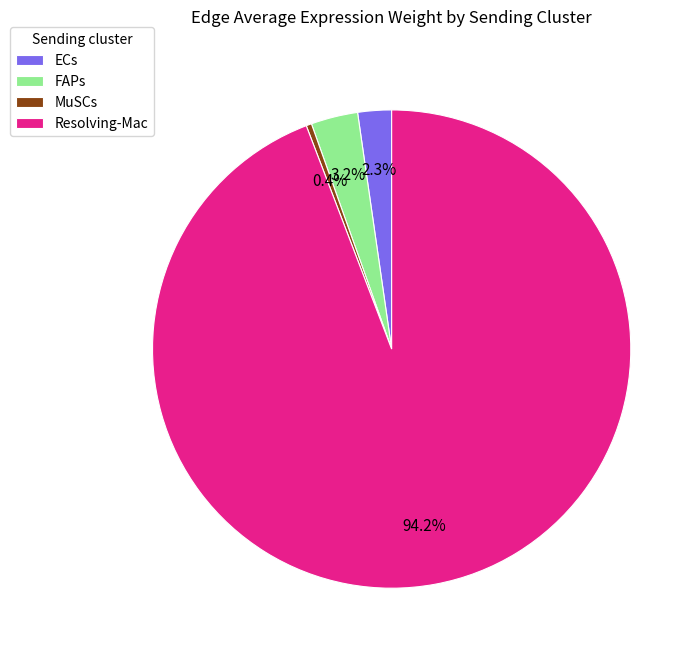

To the nearest percent, what is the combined percentage of FAPs and MuSCs?

4%